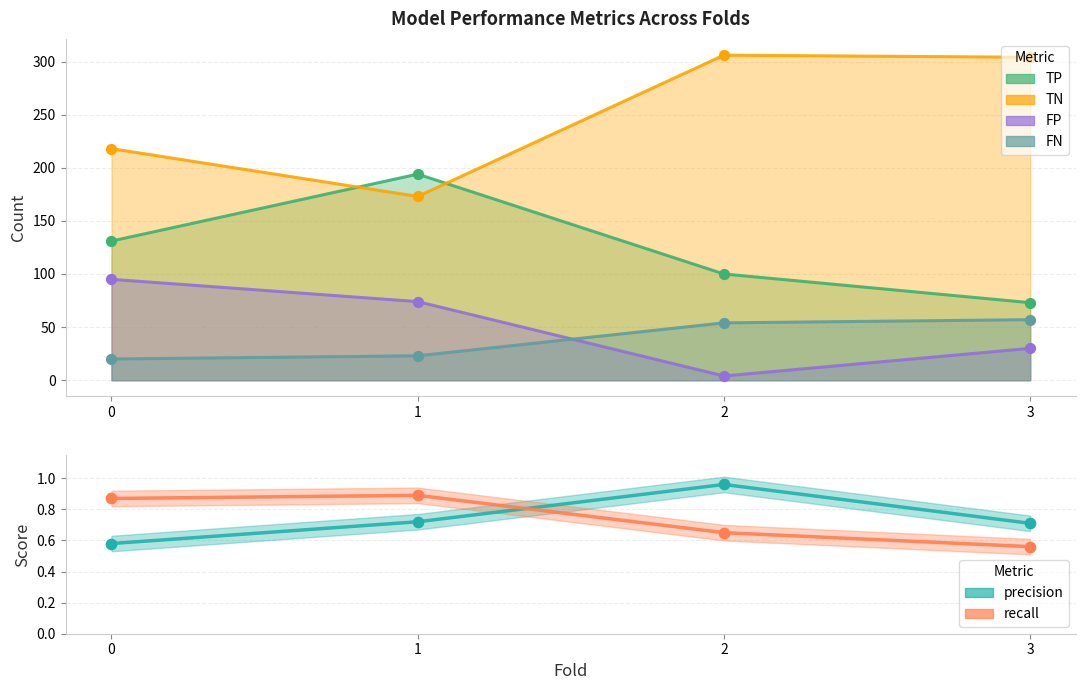

At which category is the sum across all series the highest?

1